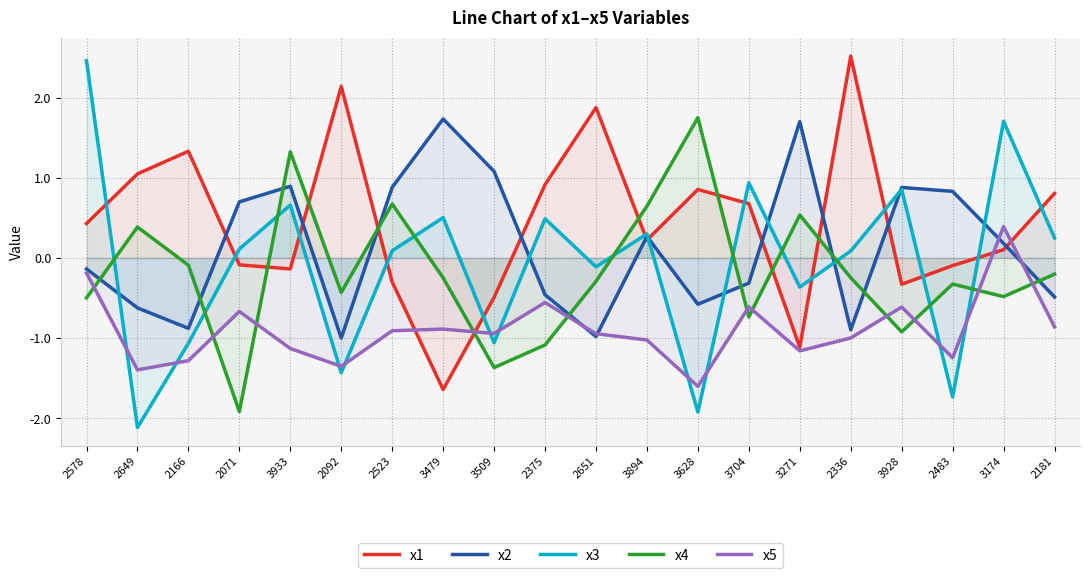

At which label does x4 reach its minimum?

2071